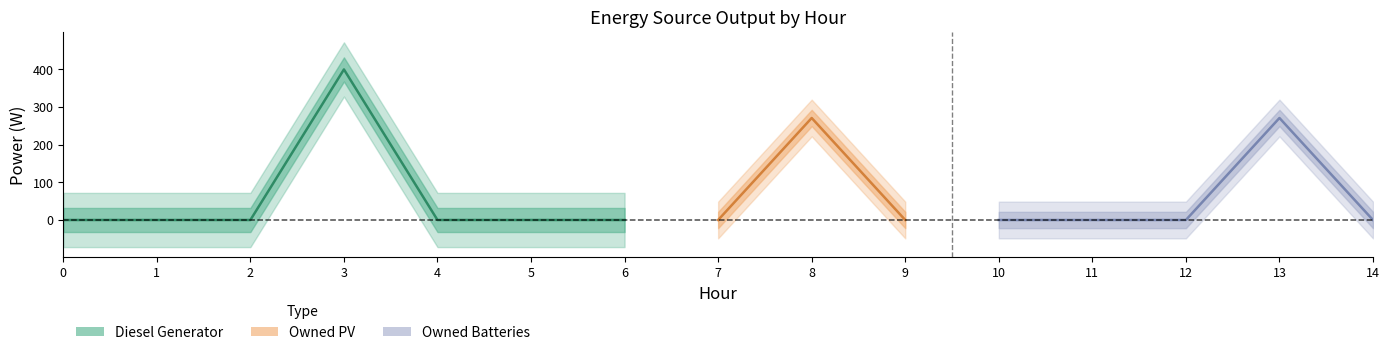

How many series are shown in this chart?

3